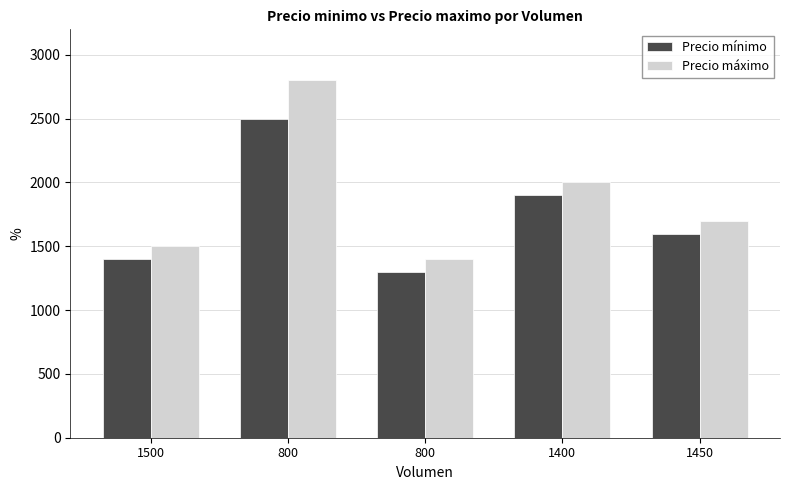

Are the bars grouped side by side (vs. stacked)?

Yes